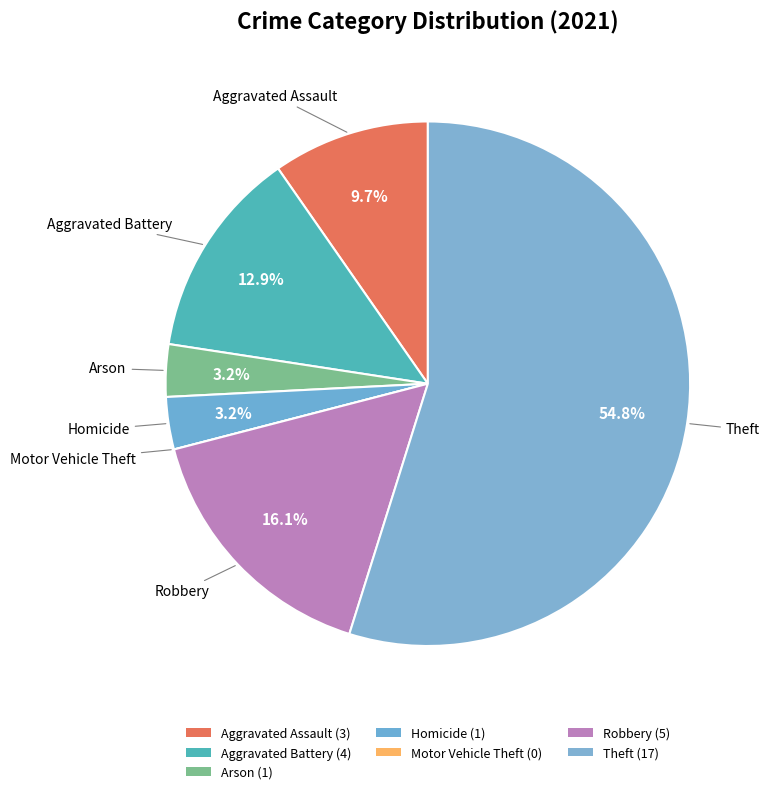

Rank the categories by value from highest to lowest.

Theft, Robbery, Aggravated Battery, Aggravated Assault, Arson, Homicide, Motor Vehicle Theft